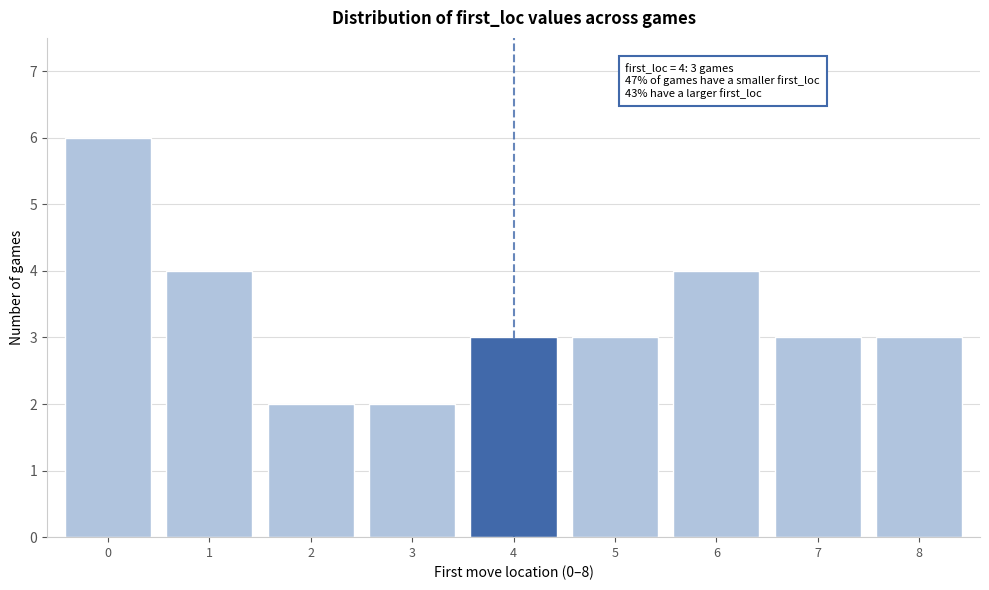

Reading left to right, what are all the values shown in this chart?

6	4	2	2	3	3	4	3	3